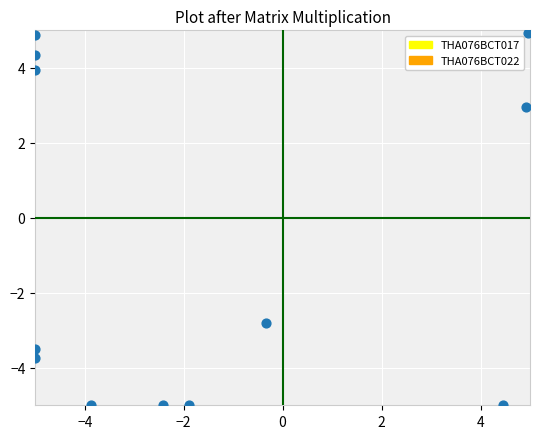

What is the range of Y values (max minus min)?

9.9